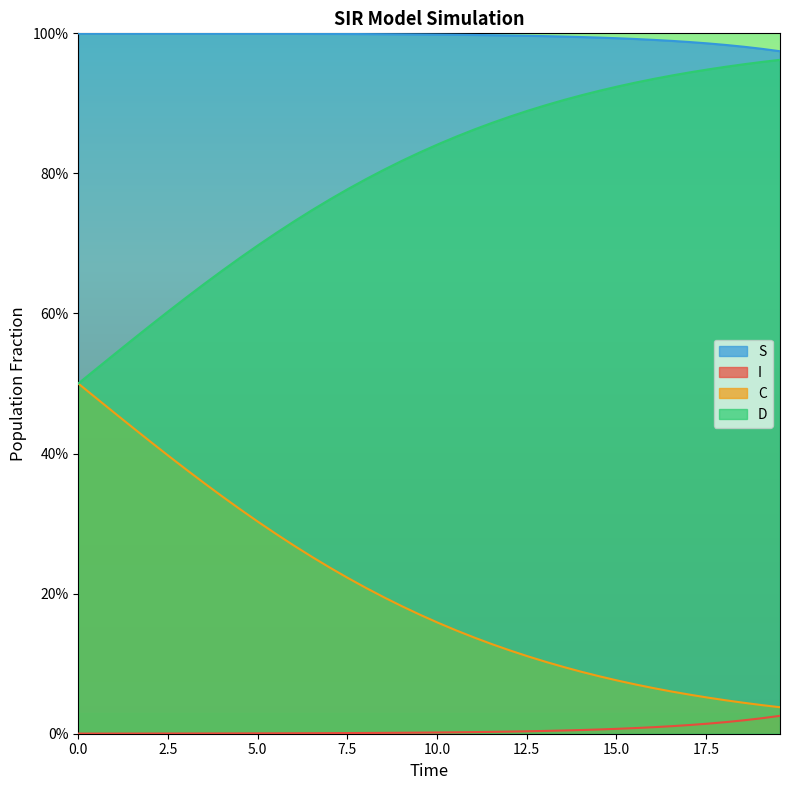

What are all the series names shown in the legend?

S, I, C, D